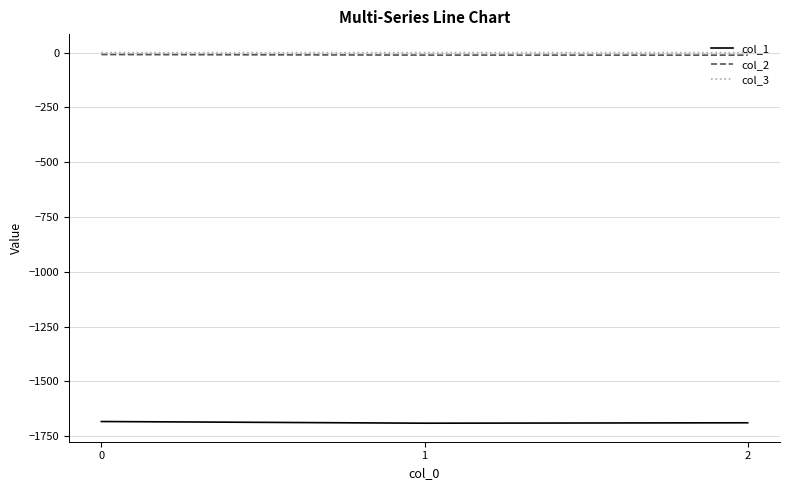

Is the value of col_1 at 2 greater than the value of col_3 at 1?

No